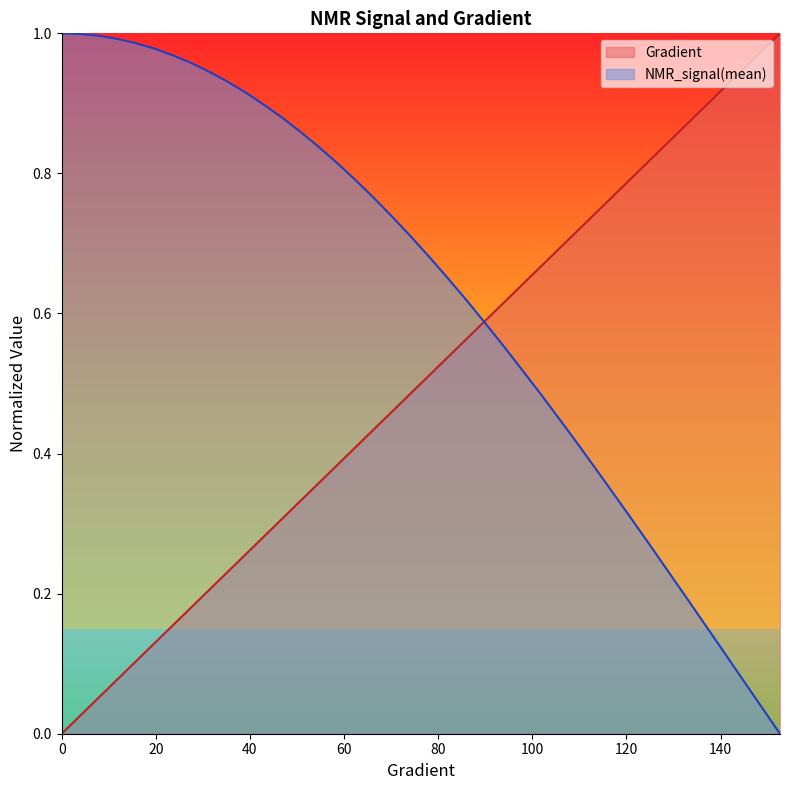

Rank the categories by NMR_signal(mean) value from lowest to highest.

152.641878669276, 148.72798434442277, 144.81409001956953, 140.9001956947163, 136.98630136986307, 133.07240704500984, 129.1585127201566, 125.24461839530338, 121.33072407045015, 117.41682974559691, 113.50293542074368, 109.58904109589045, 105.67514677103722, 101.76125244618399, 97.84735812133076, 93.93346379647753, 90.0195694716243, 86.10567514677106, 82.19178082191783, 78.2778864970646, 74.36399217221137, 70.45009784735814, 66.5362035225049, 62.622309197651674, 58.70841487279844, 54.79452054794521, 50.88062622309198, 46.96673189823875, 43.05283757338552, 39.138943248532286, 35.225048923679054, 31.311154598825826, 27.3972602739726, 23.48336594911937, 19.569471624266143, 15.655577299412915, 11.741682974559687, 7.8277886497064575, 3.9138943248532287, 0